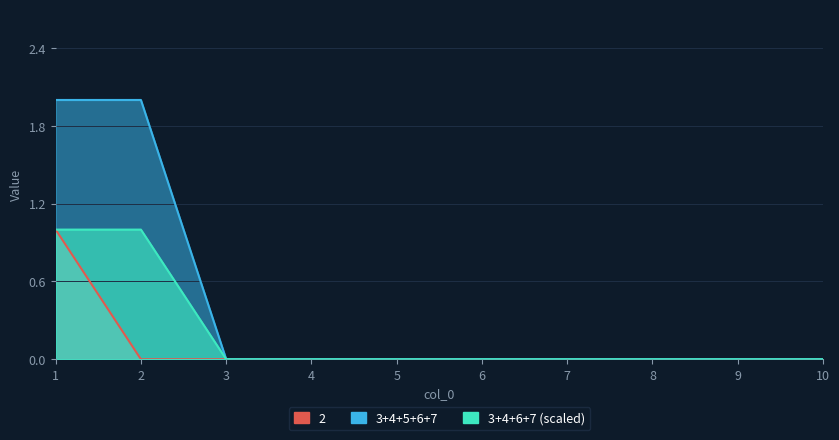

True or false: 2 and 3 cross at least once.

False